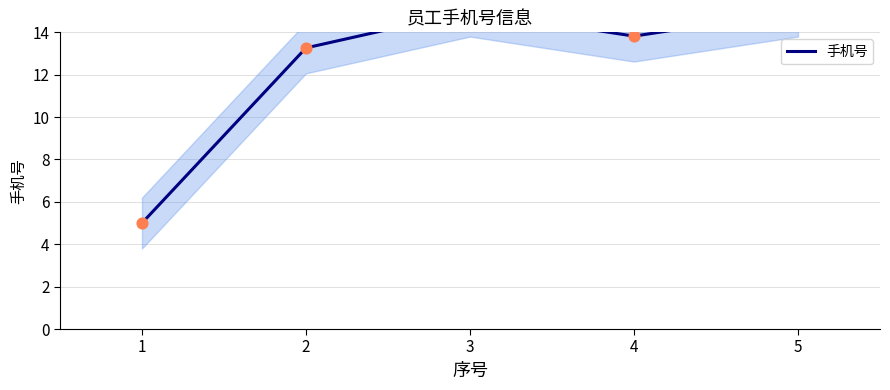

What is the change in value from 1 to 2?

+8.3